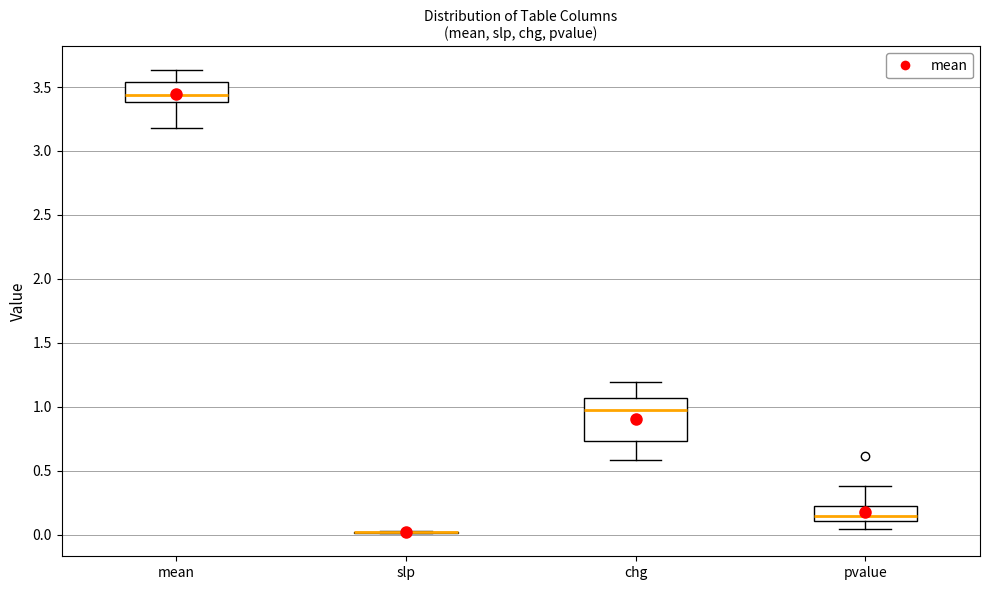

Reading left to right, transcribe this box plot: for each box, give where its median line is, the range the box spans, and where its two whiskers end, as read against the y-axis. The values are not printed on the chart, so give them approximately, as read against the axis.

mean: median 3.45, box 3.40 to 3.55, whiskers 3.20 to 3.65
slp: box collapsed to a line at 0.00, whiskers 0.00 to 0.05
chg: median 1.00, box 0.75 to 1.05, whiskers 0.60 to 1.20
pvalue: median 0.15, box 0.10 to 0.25, whiskers 0.05 to 0.40